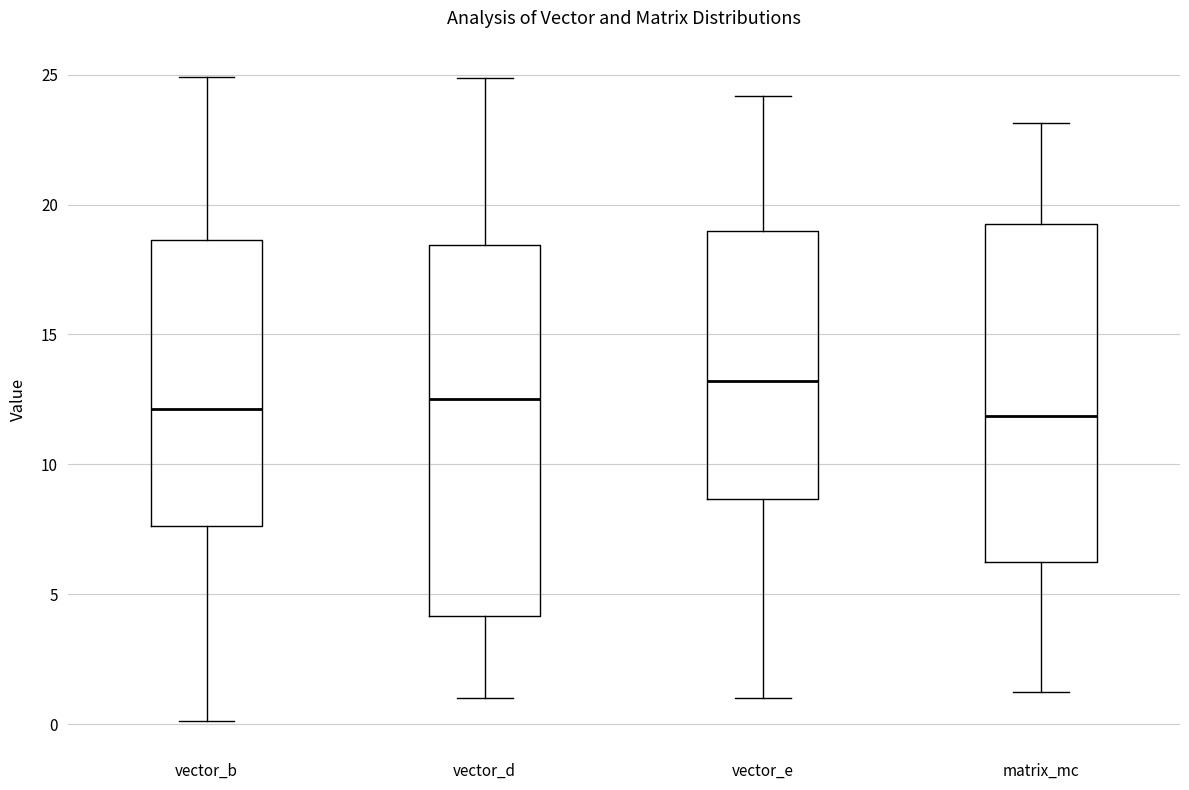

Reading left to right, read every box against the y-axis: the position of its median line, the range the box covers, and the ends of its whiskers. The values are not printed on the chart, so give them approximately, as read against the axis.

vector_b: median 12.0, box 7.5 to 18.5, whiskers 0.0 to 25.0
vector_d: median 12.5, box 4.0 to 18.5, whiskers 1.0 to 25.0
vector_e: median 13.0, box 8.5 to 19.0, whiskers 1.0 to 24.0
matrix_mc: median 12.0, box 6.0 to 19.0, whiskers 1.0 to 23.0